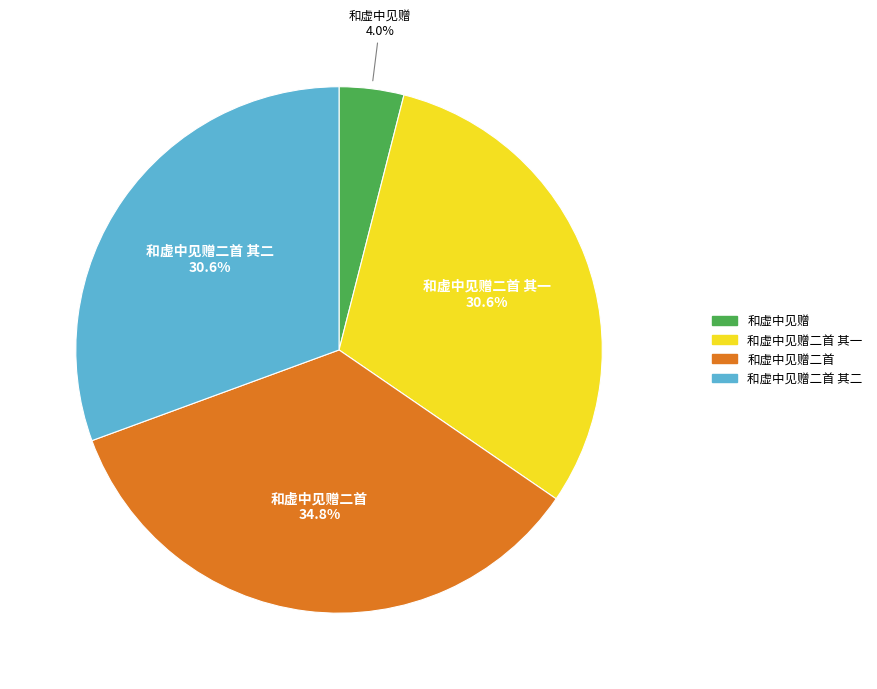

Does any single category account for the majority?

No